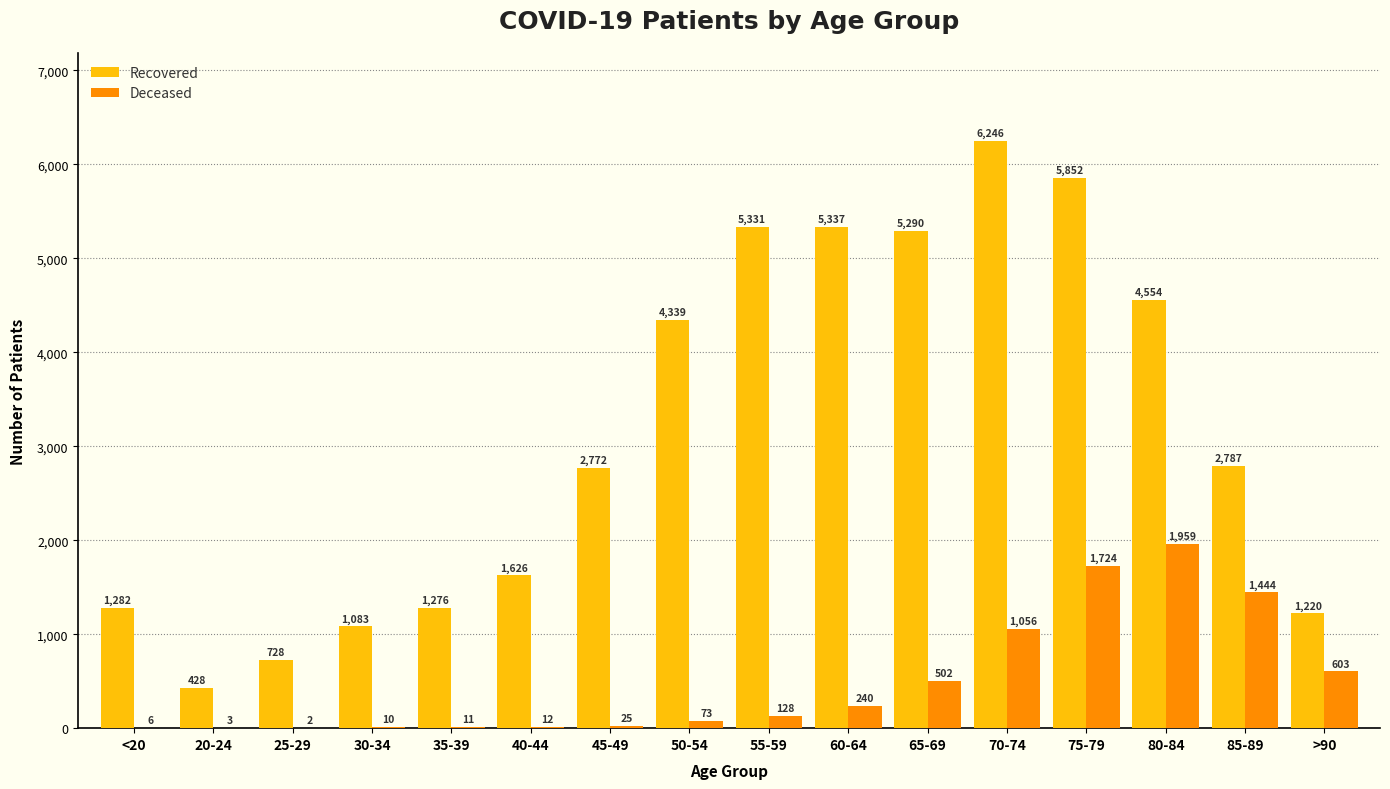

What is the greatest value displayed?

6246